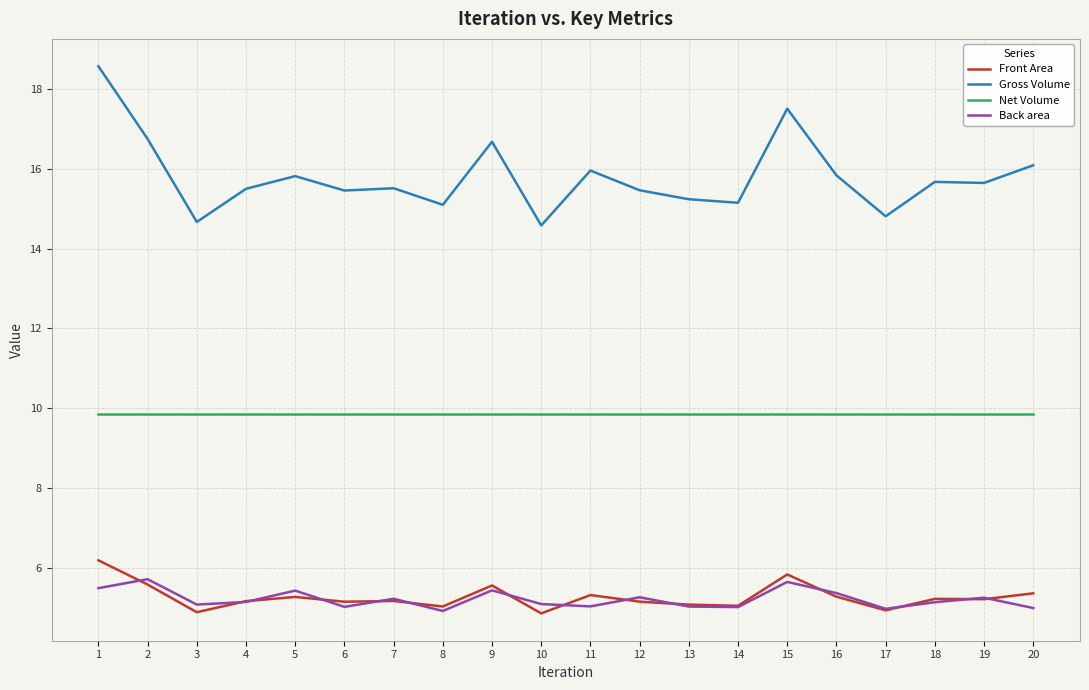

Rank the series at 10 from highest to lowest value.

Gross Volume, Net Volume, Back area, Front Area